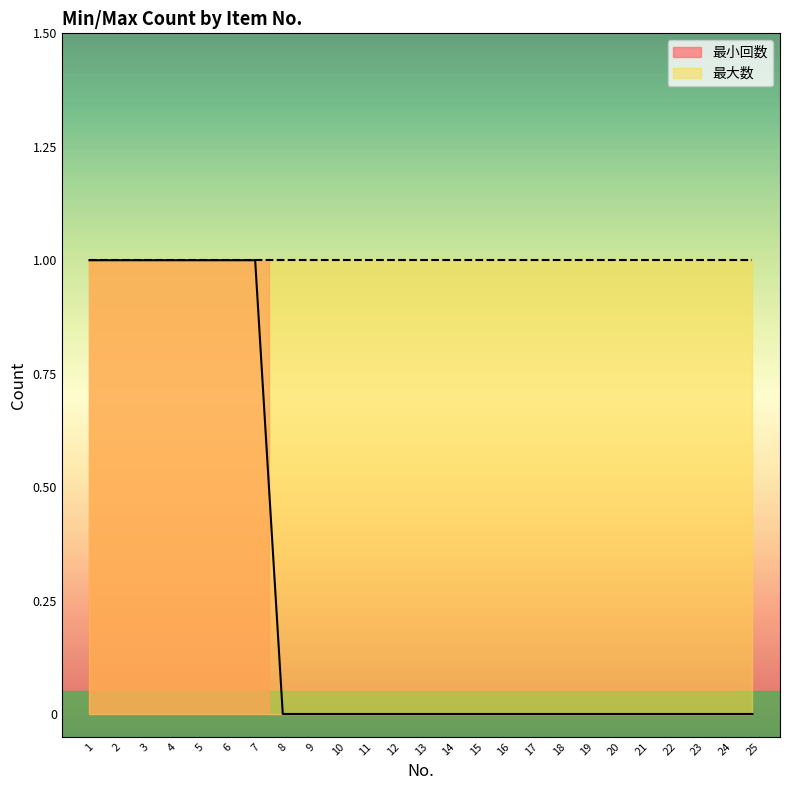

Reading left to right, extract all data points from this chart.

1	1	1	1	1	1	1	0	0	0	0	0	0	0	0	0	0	0	0	0	0	0	0	0	0